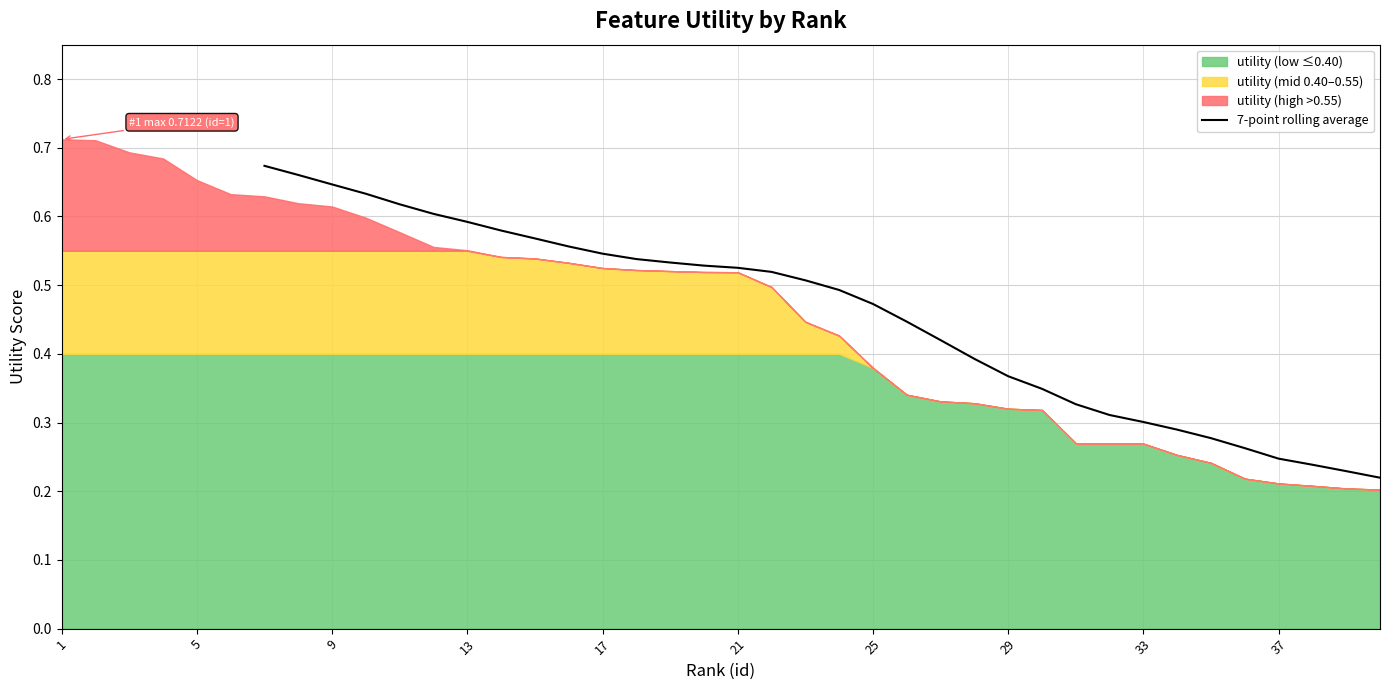

What is the maximum value shown in the chart?

0.7